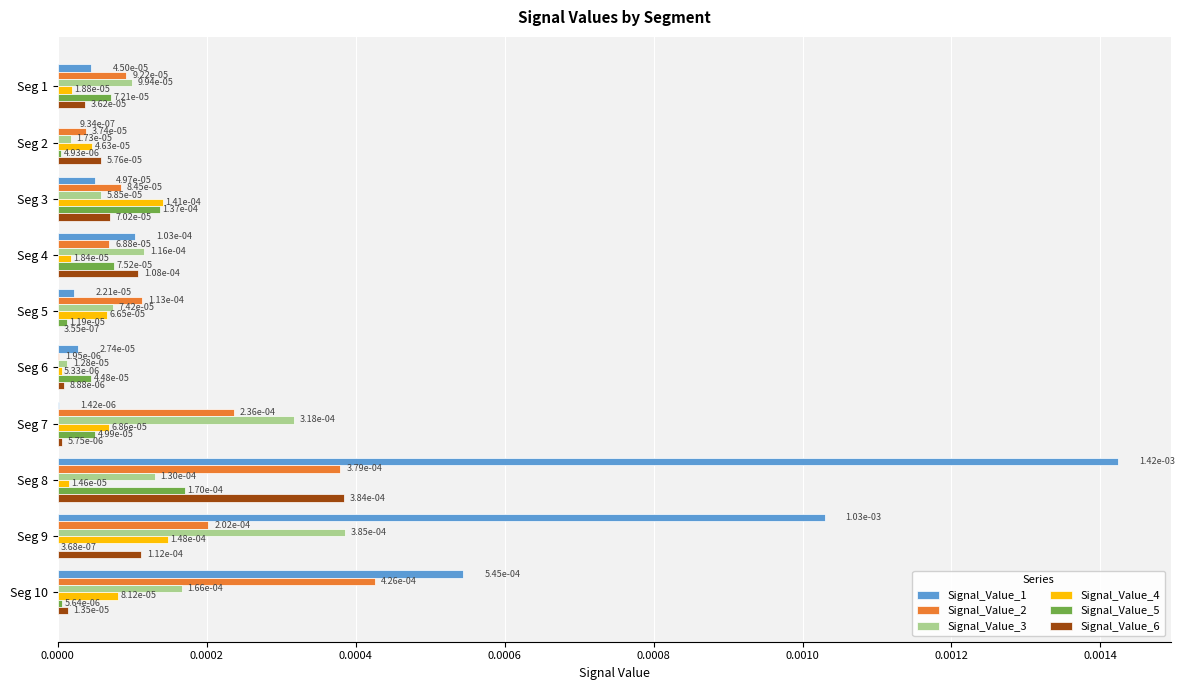

What are all the series names shown in the legend?

Signal_Value_1, Signal_Value_2, Signal_Value_3, Signal_Value_4, Signal_Value_5, Signal_Value_6